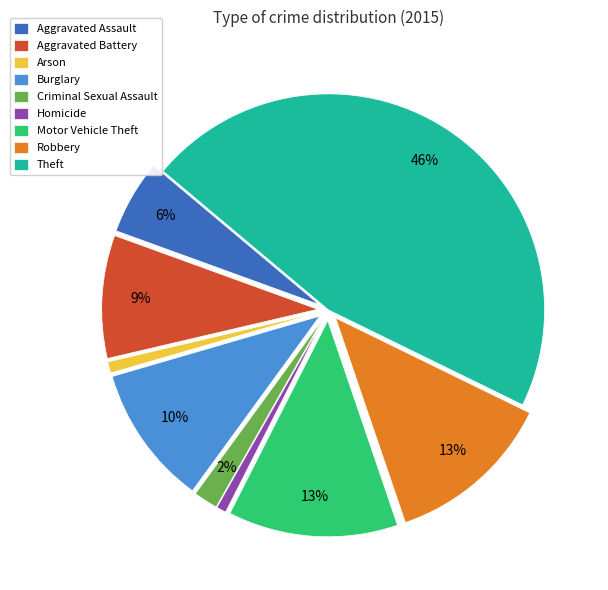

What is the ratio of the value at Robbery to the value at Motor Vehicle Theft?

1.0